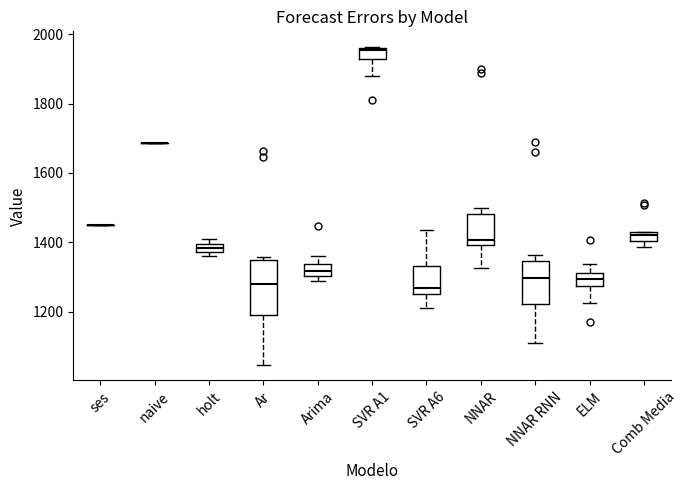

Where does the upper whisker of the box for ELM end on the y-axis? The values are not printed on the chart, so give them approximately, as read against the axis.

1340